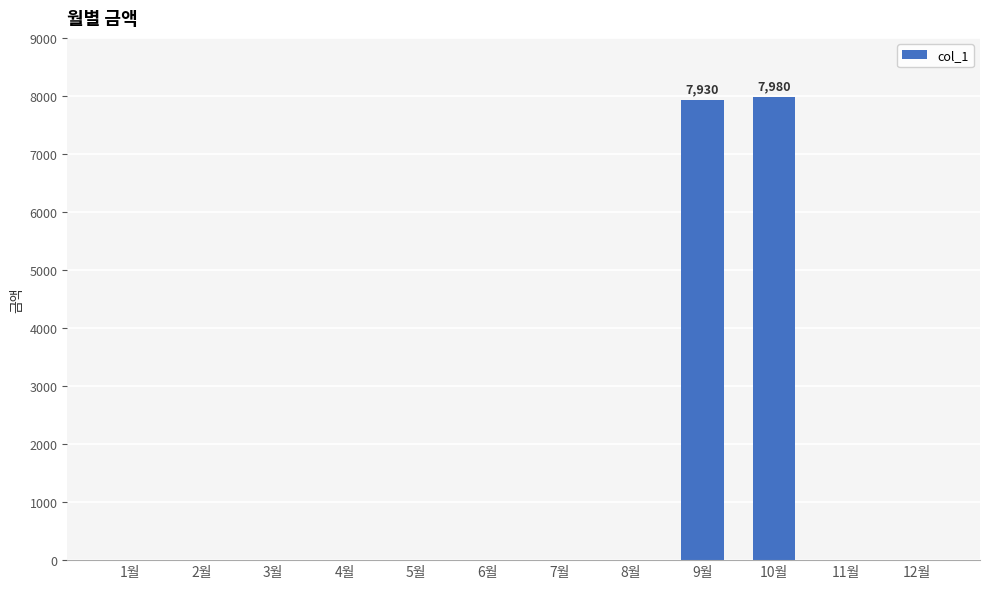

Count the number of data series in this chart.

1